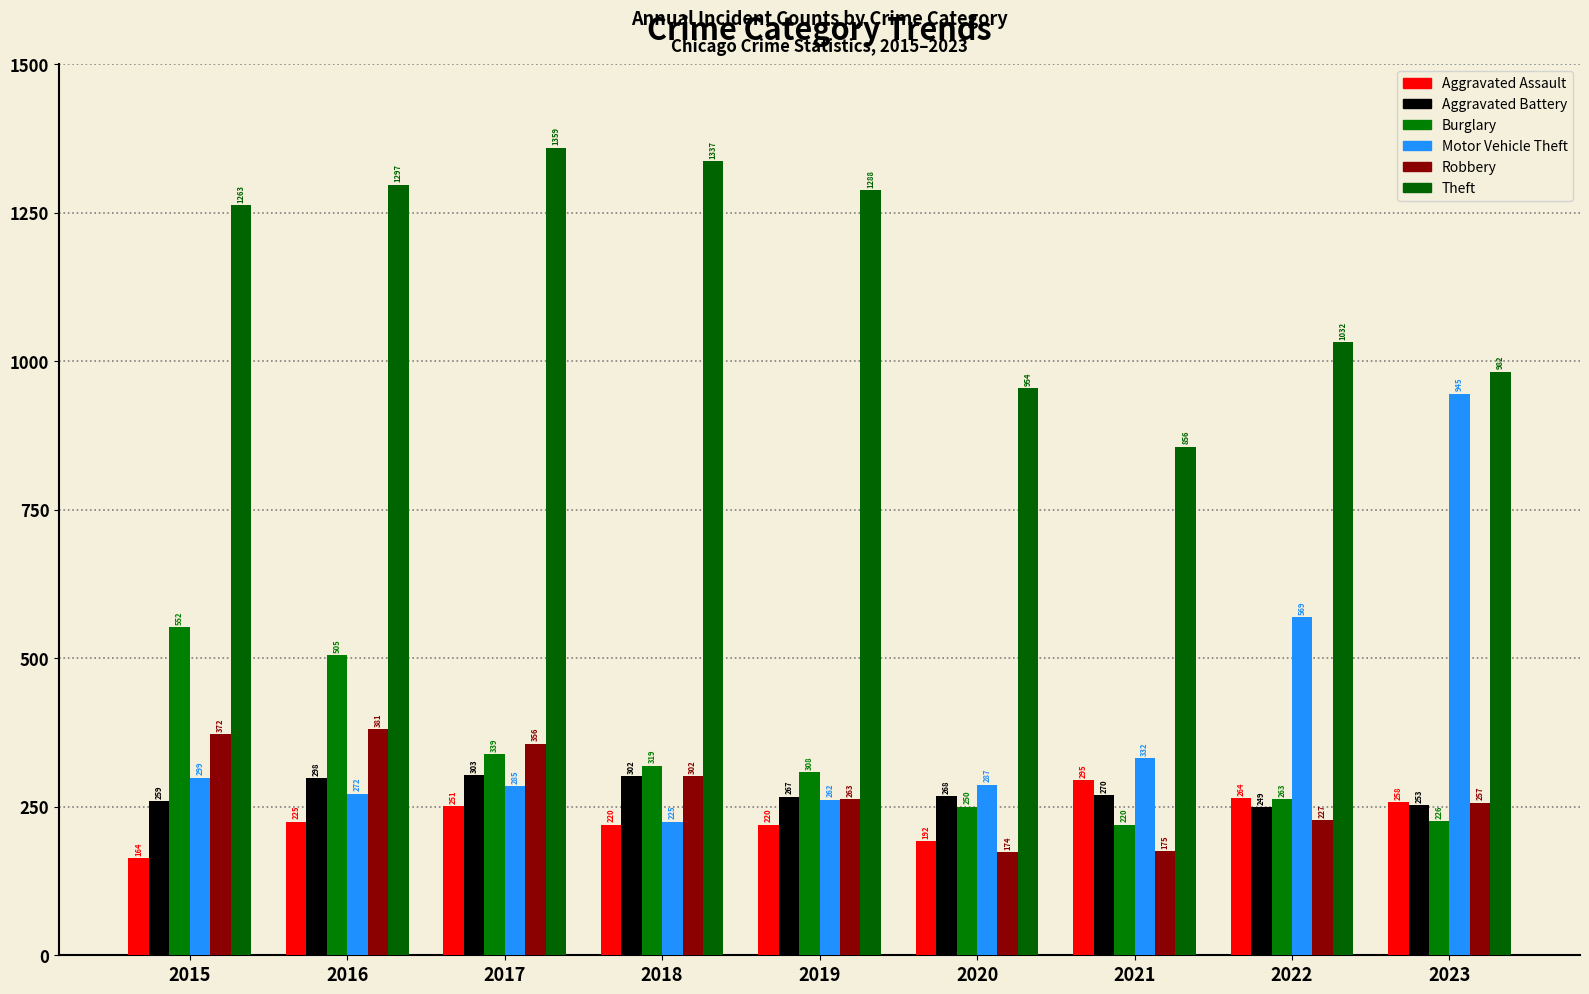

How many groups of bars are there?

9